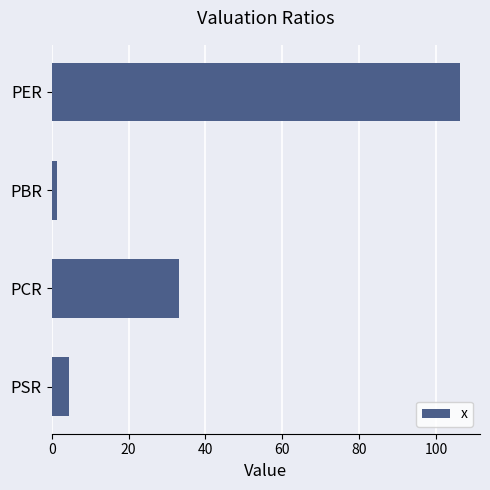

The chart shows a value of 42.1 at PER. True or false?

False